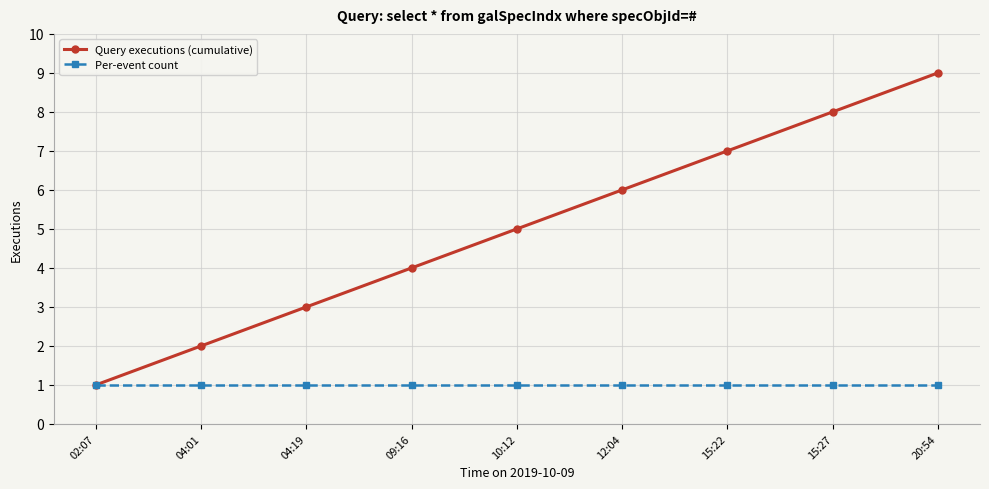

The value of Per-event count at 12:04 is 1. True or false?

True